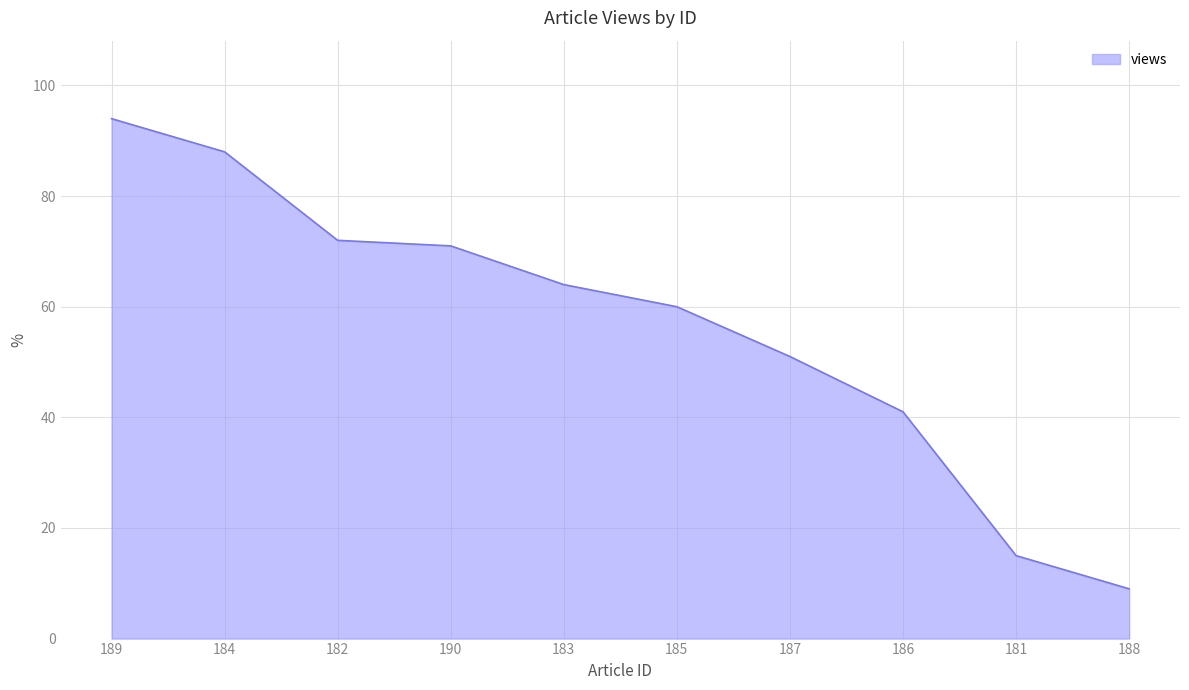

Which has a higher value, 185 or 187?

185